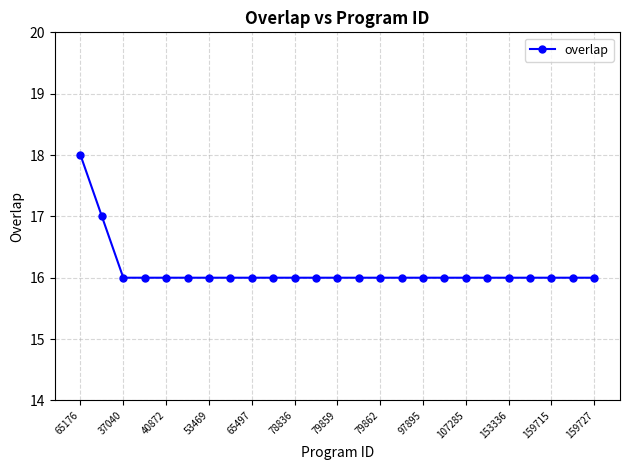

What is the sum of all values?

403